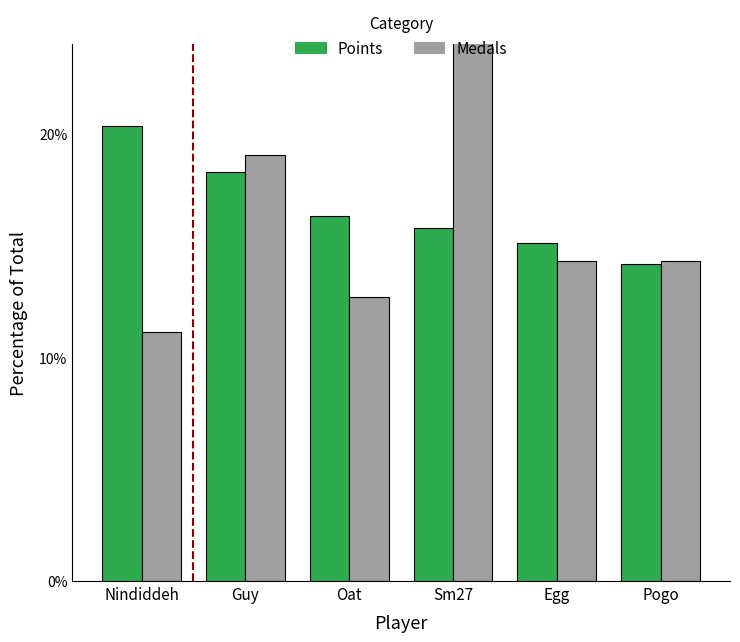

What is the difference between the Medals values at Oat and Guy?

6.3